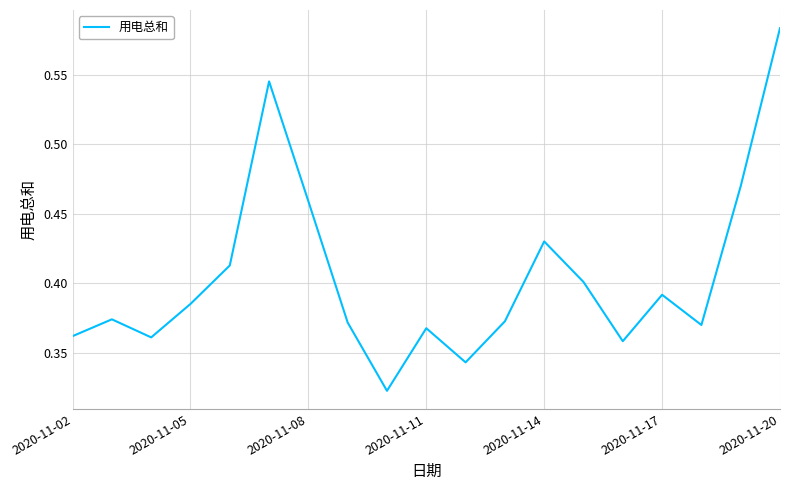

Is this an area chart (filled region under the line)?

No